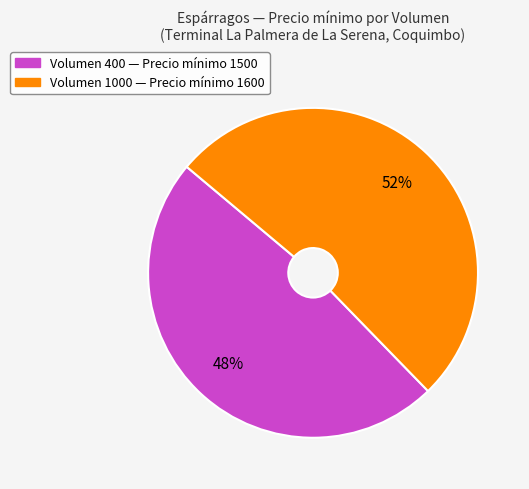

Does any single category account for the majority?

Yes